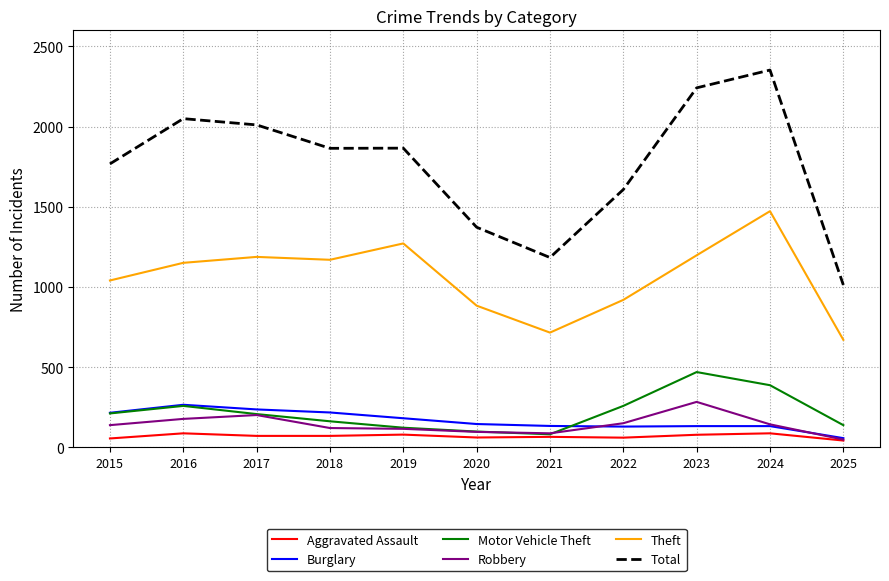

What is the total value across all series at 2024?

4579